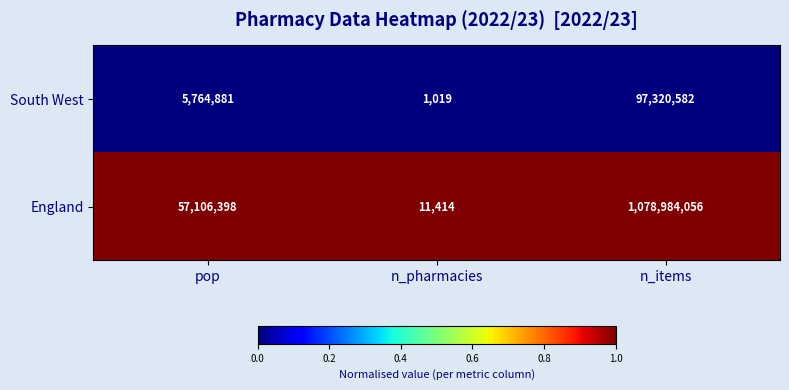

Rank the series by their average value, from lowest to highest.

South West, England